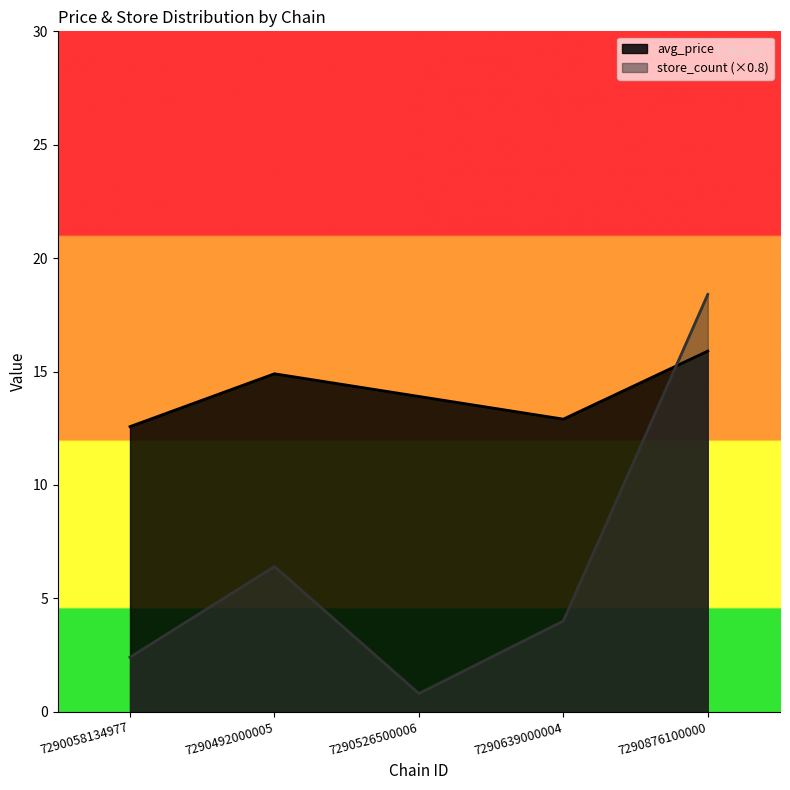

At 7290058134977, list the series in order from largest to smallest.

avg_price, store_count (×0.8)